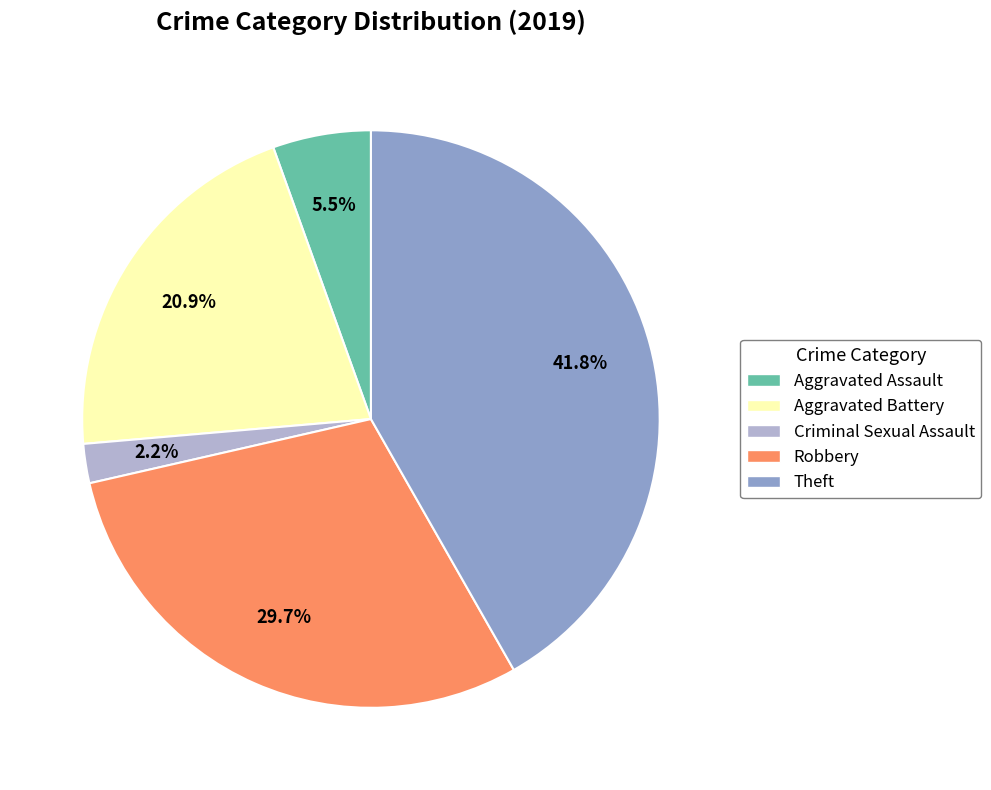

What percentage is the Theft slice, to the nearest percent?

42%